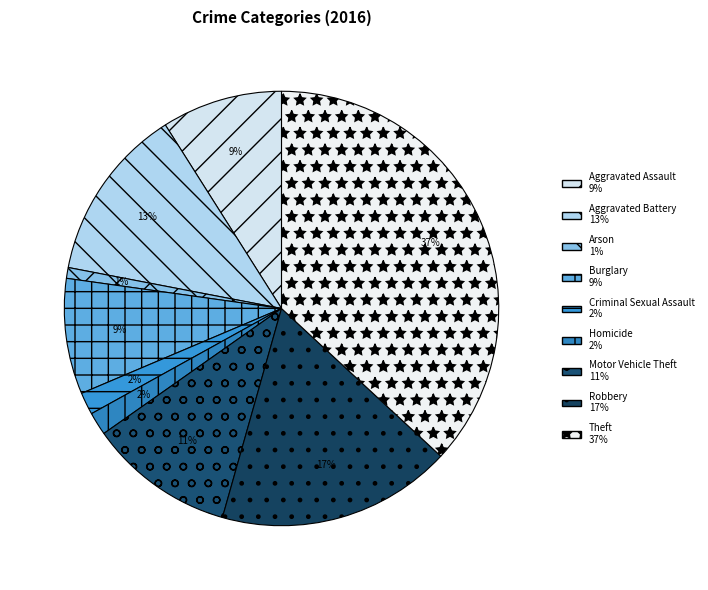

To the nearest percent, what is the difference between the largest and smallest slice percentages?

36%